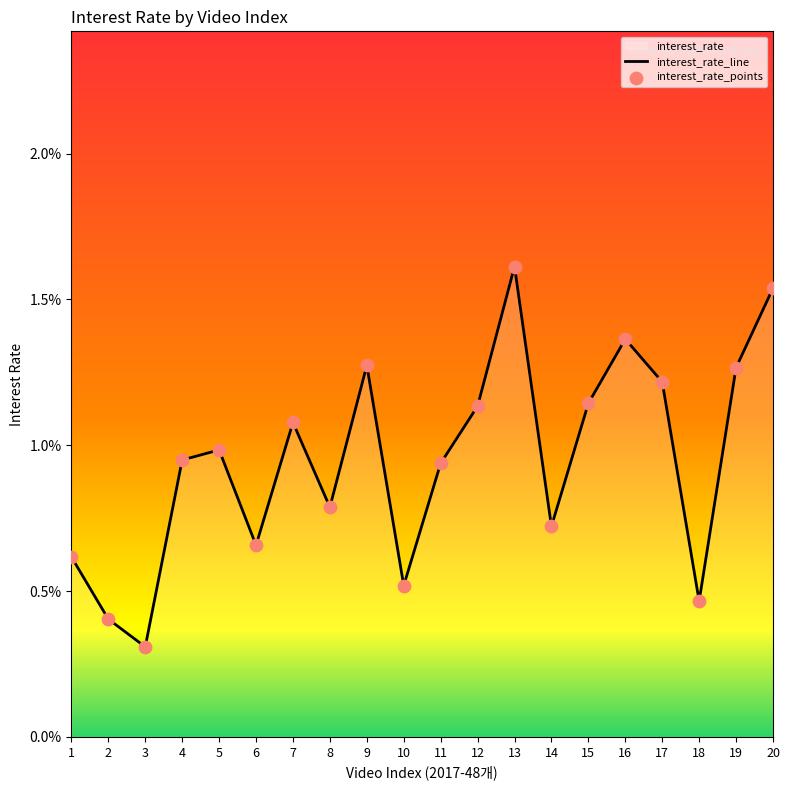

Between 9 and 7, which is larger?

9